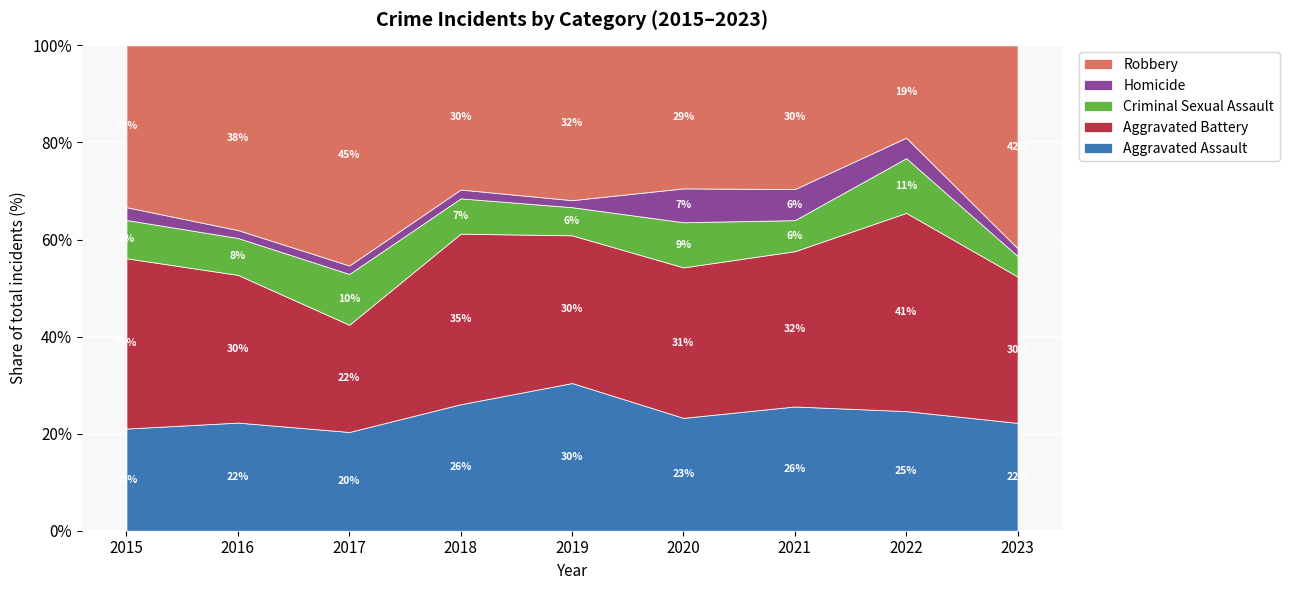

At which label does Aggravated Assault reach its minimum?

2017